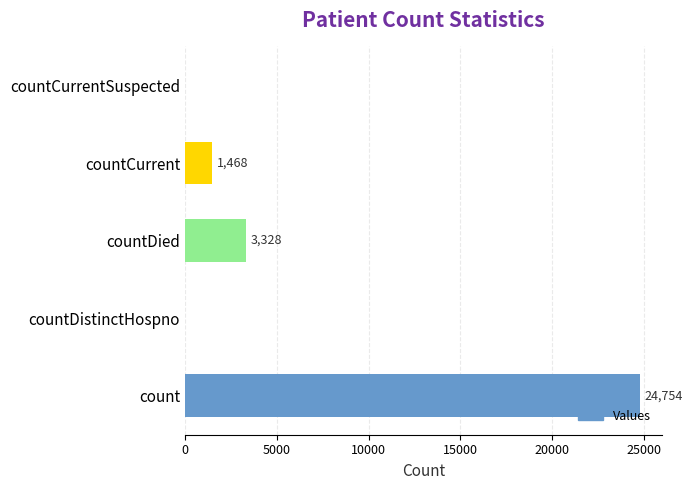

Does the chart contain stacked bars?

No